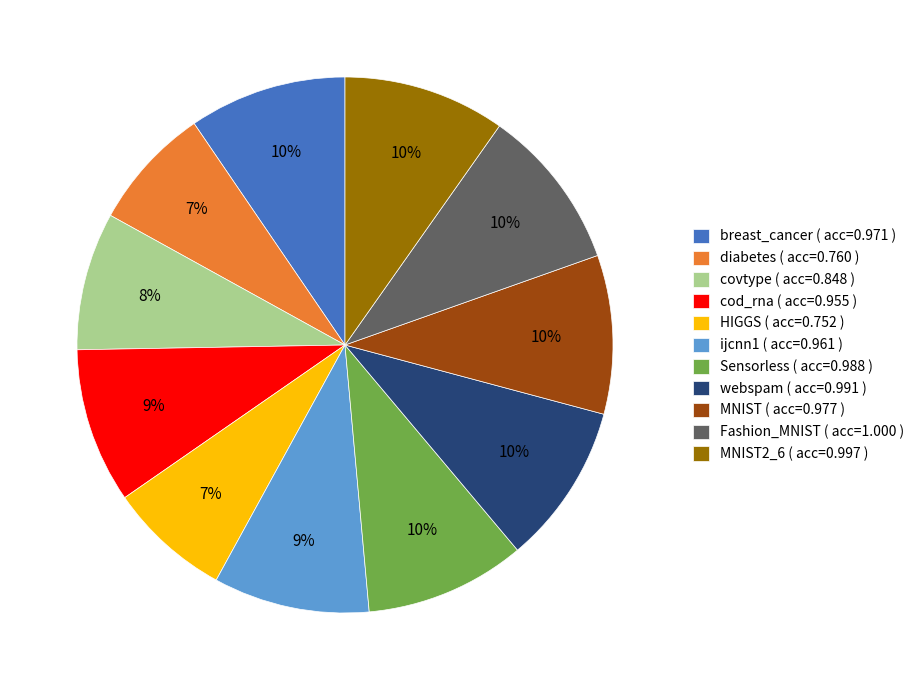

Between MNIST2_6 ( acc=0.997 ) and diabetes ( acc=0.760 ), which is larger?

MNIST2_6 ( acc=0.997 )